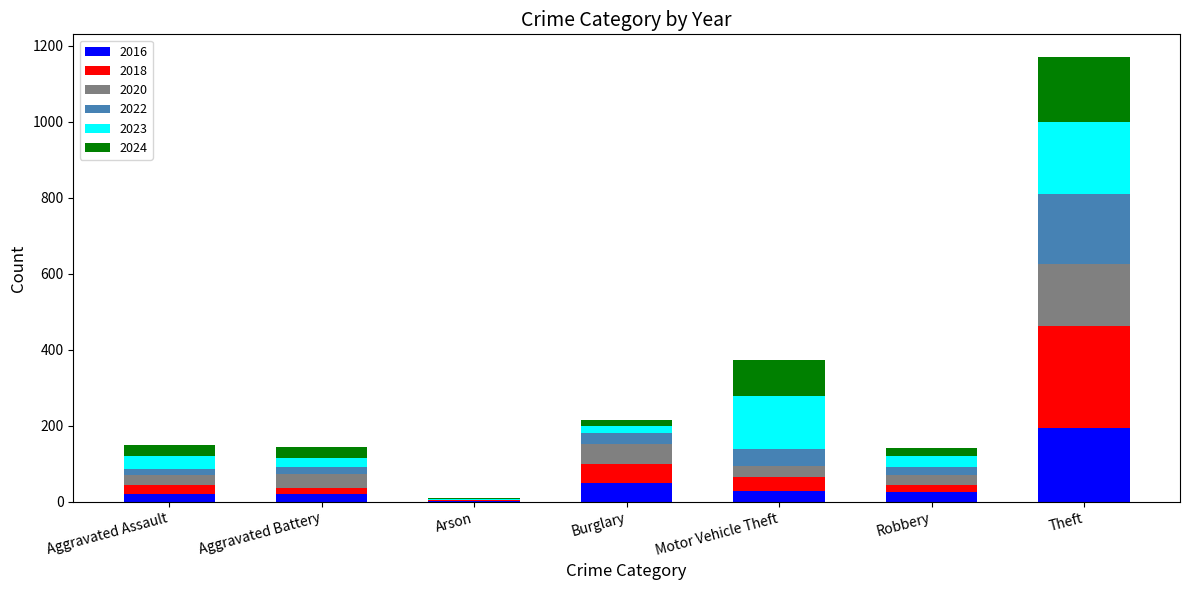

What is the sum of all 2016 values?

342